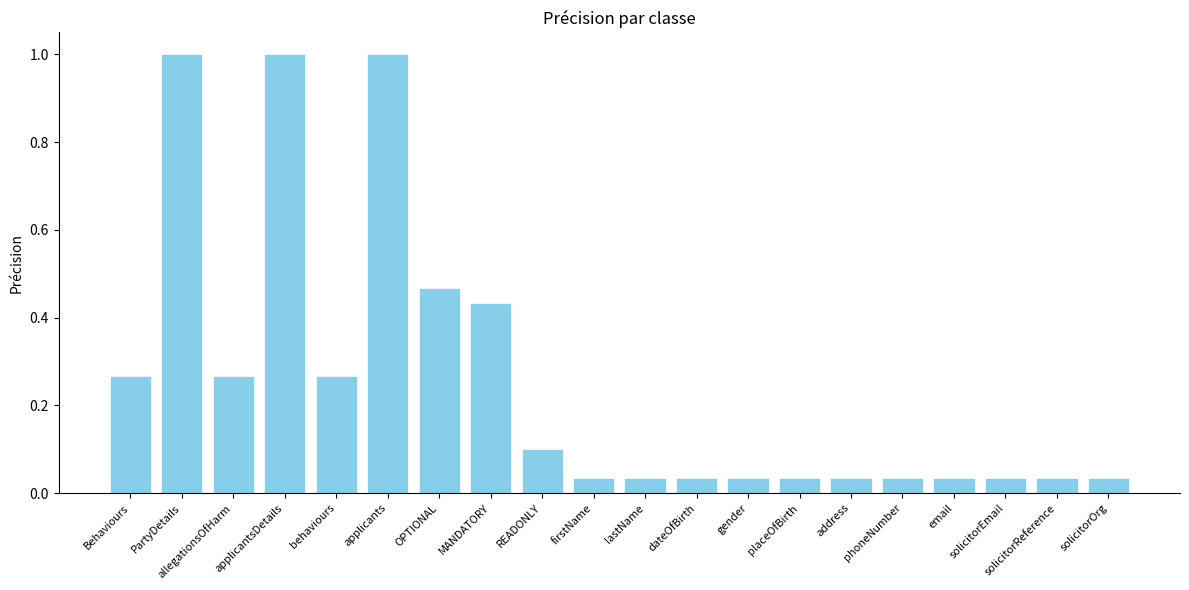

What is the maximum value shown in the chart?

1.0